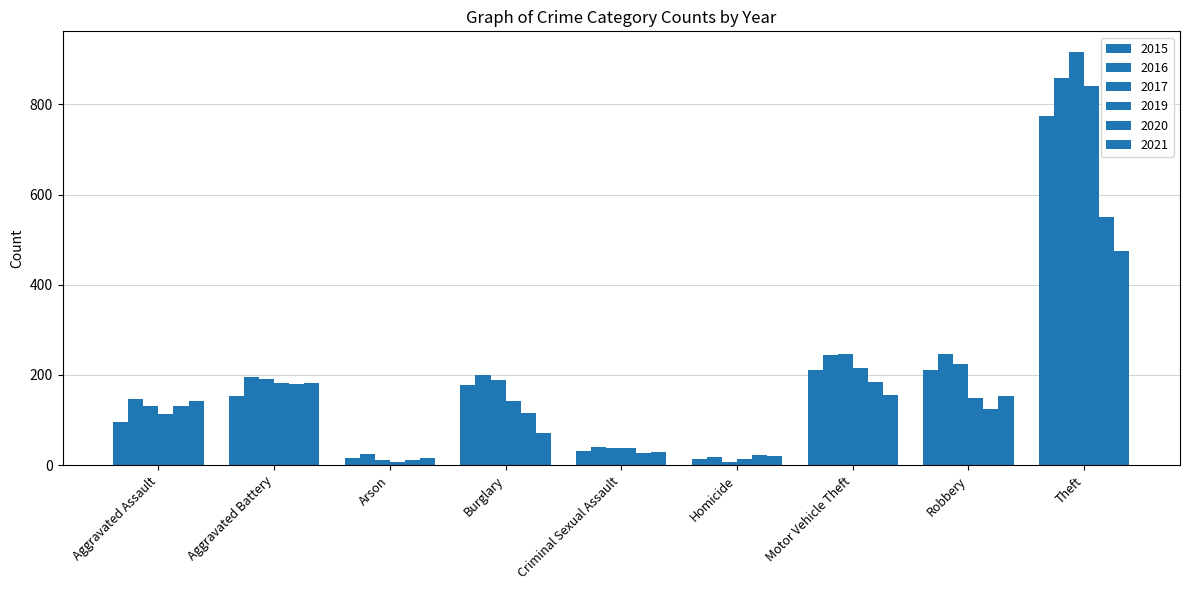

What is the difference between the 2019 values at Arson and Aggravated Battery?

176